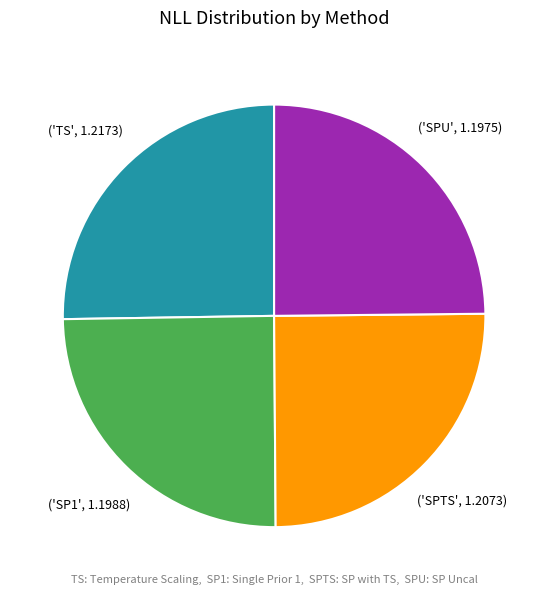

Is there a majority slice in this chart?

No